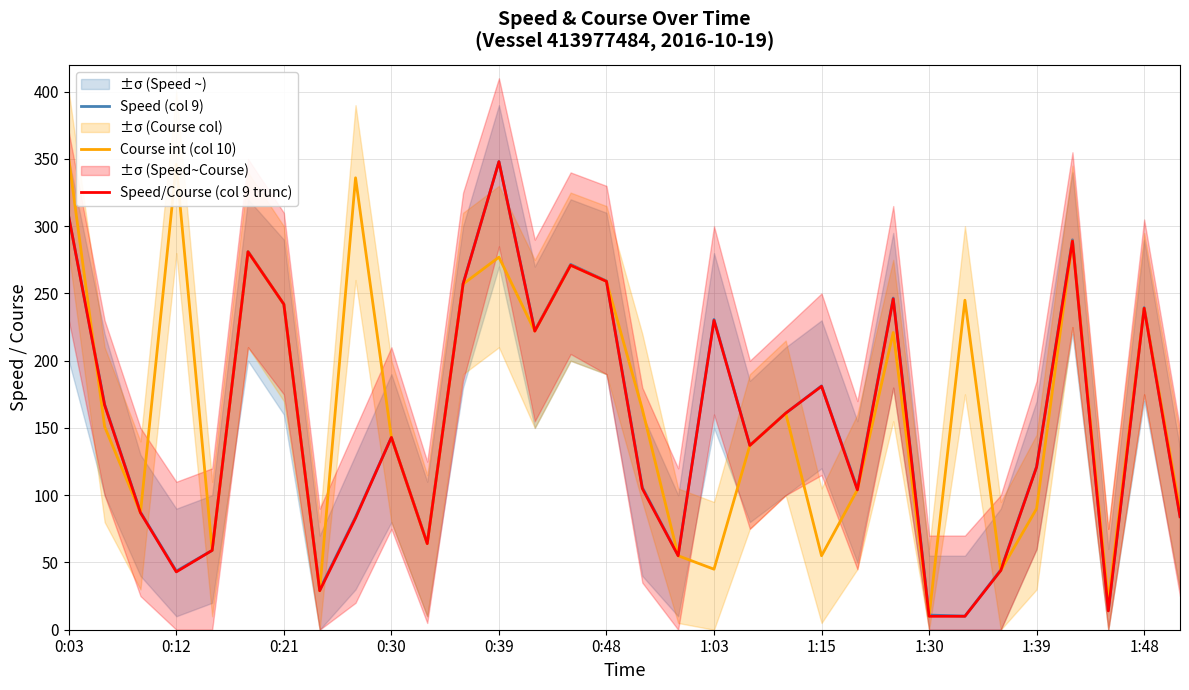

What value does the Course int (col 10) series have at 0:48?

259.0